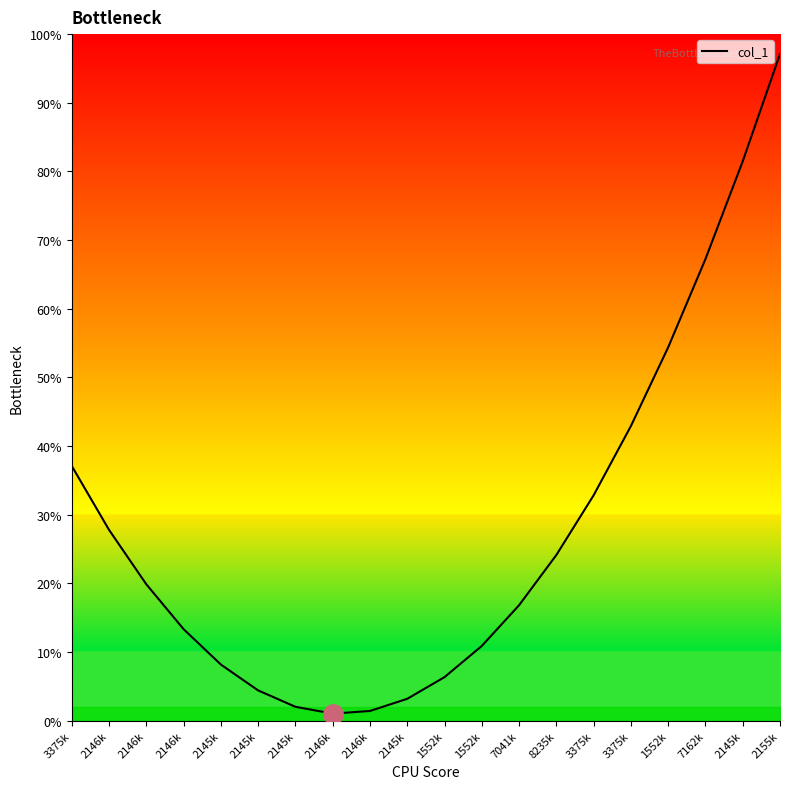

At which label is the value closest to 49?

1552k